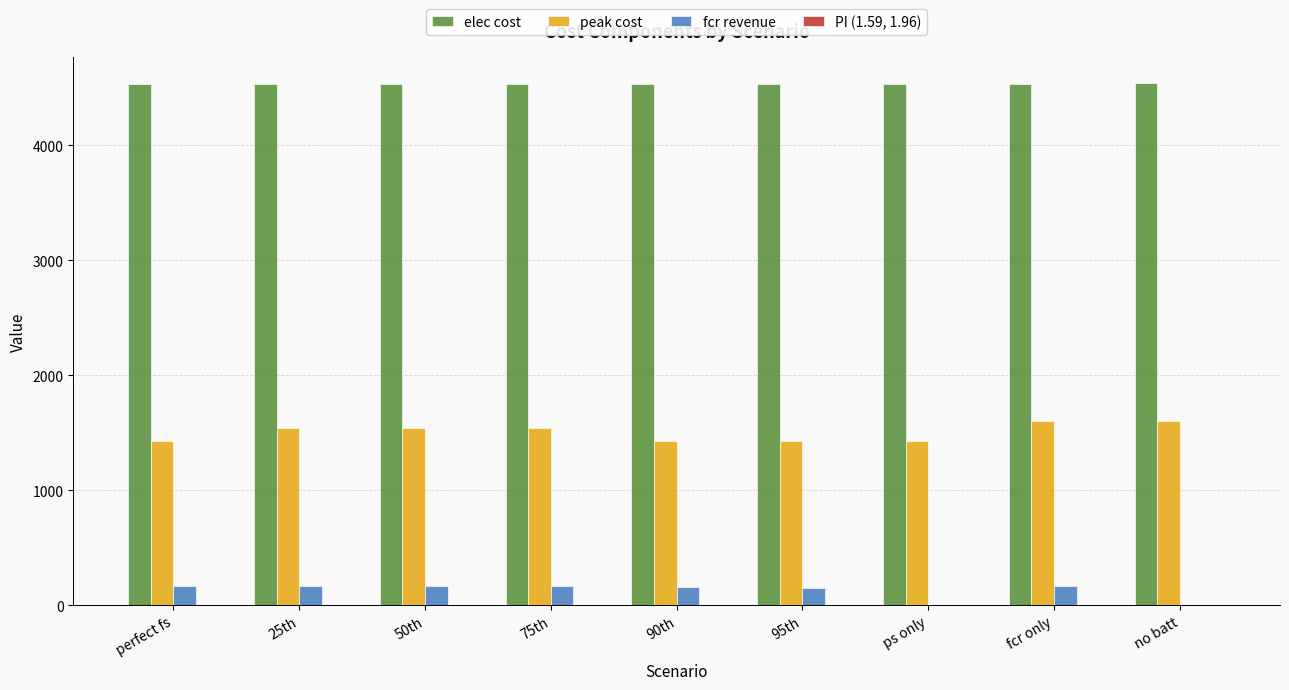

The peak cost series shows 1432.2 at perfect fs. True or false?

True